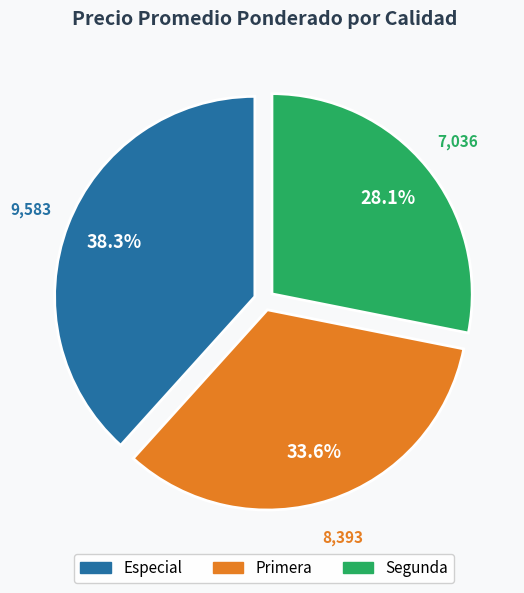

How many slices are in this pie chart?

3